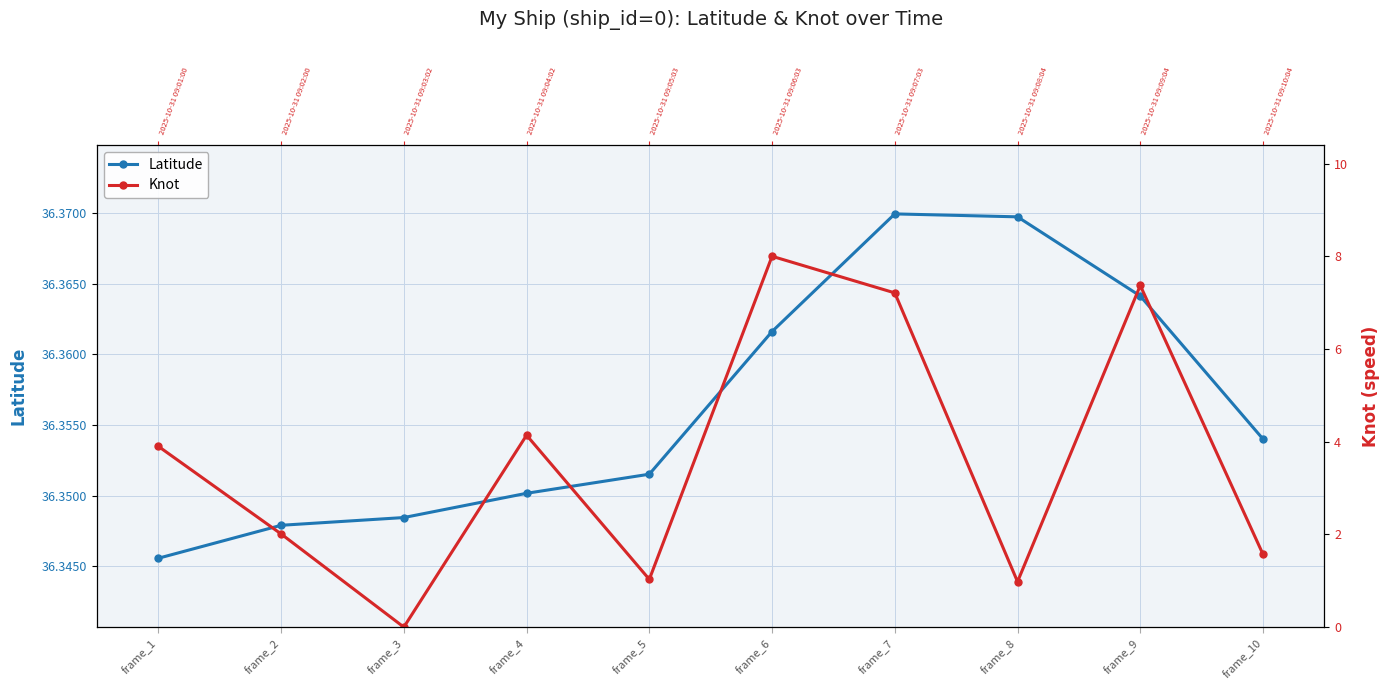

The value of Knot at frame_4 is 6.4. True or false?

False